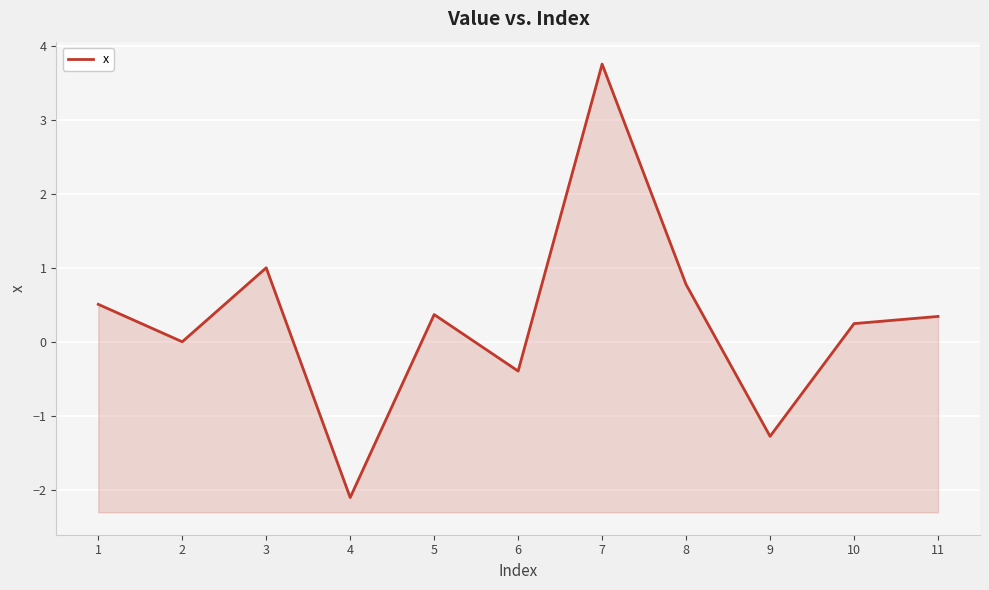

Reading left to right, extract all data points from this chart.

0.5	0.0	1.0	-2.1	0.4	-0.4	3.8	0.8	-1.3	0.2	0.3